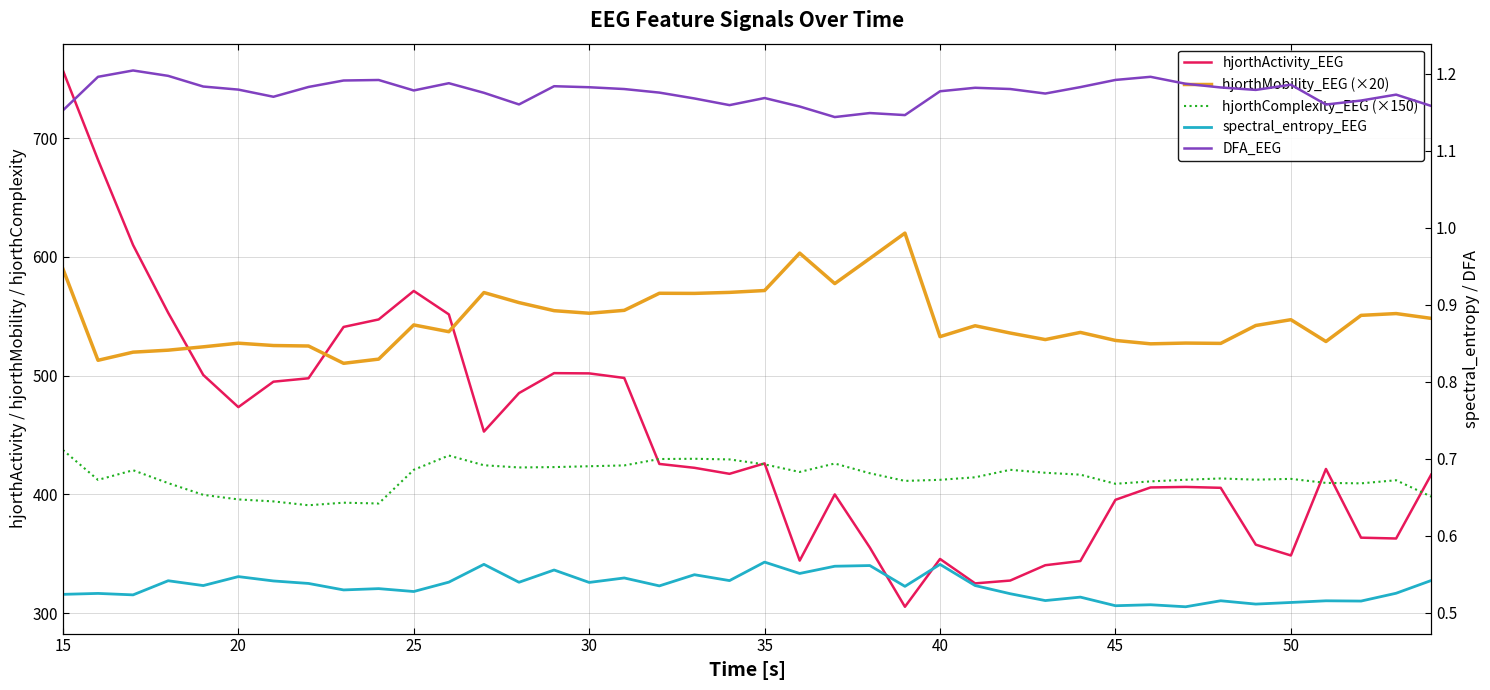

Rank the series by their maximum value, from lowest to highest.

spectral_entropy_EEG, DFA_EEG, hjorthComplexity_EEG (×150), hjorthMobility_EEG (×20), hjorthActivity_EEG